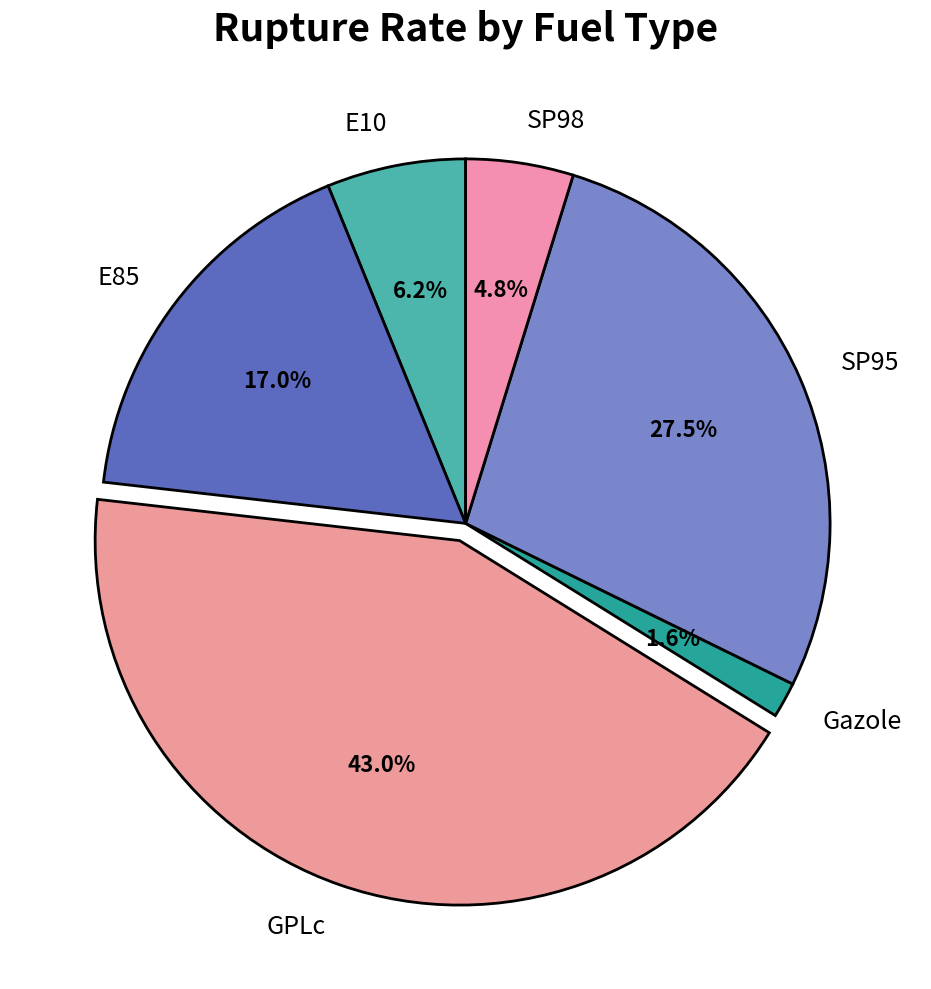

Does E10 represent more than half of the total?

No